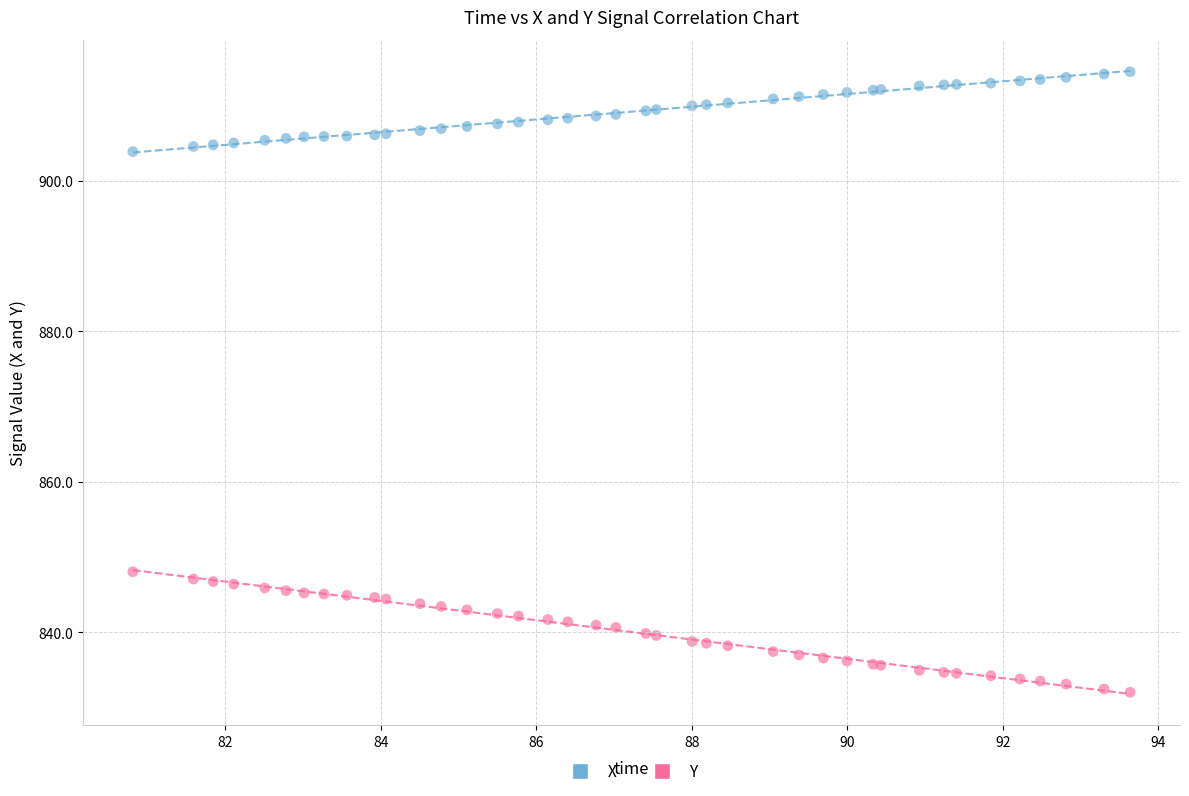

Which series reaches the minimum Y coordinate?

Y